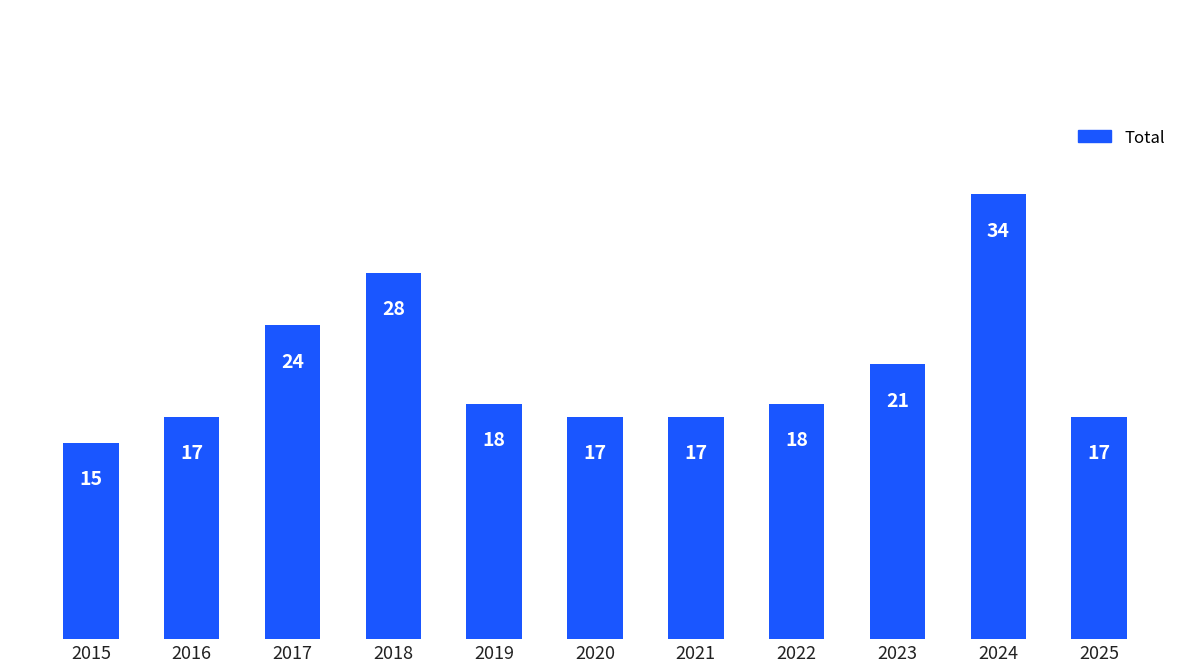

What is the change in value from 2015 to 2020?

+2